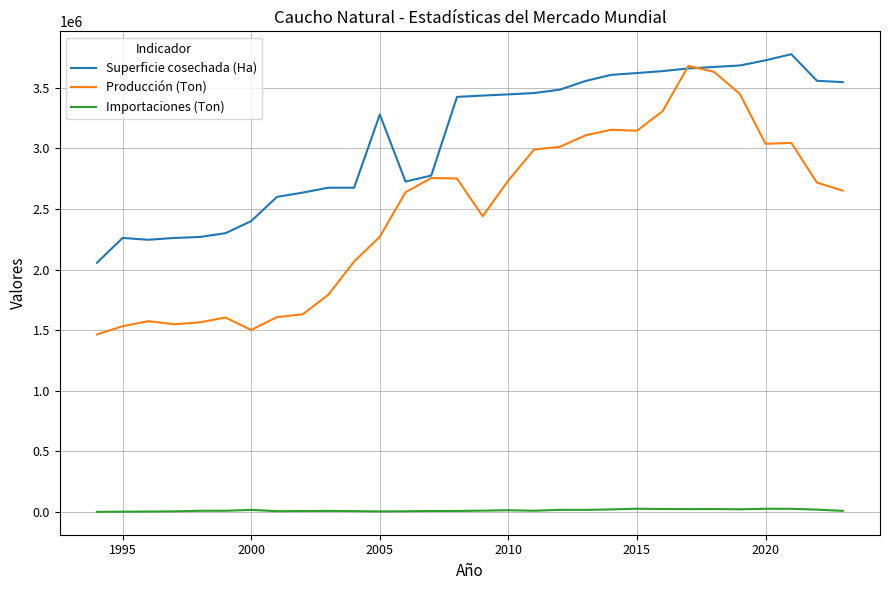

True or false: Importaciones (Ton) and Superficie cosechada (Ha) intersect in this chart.

False